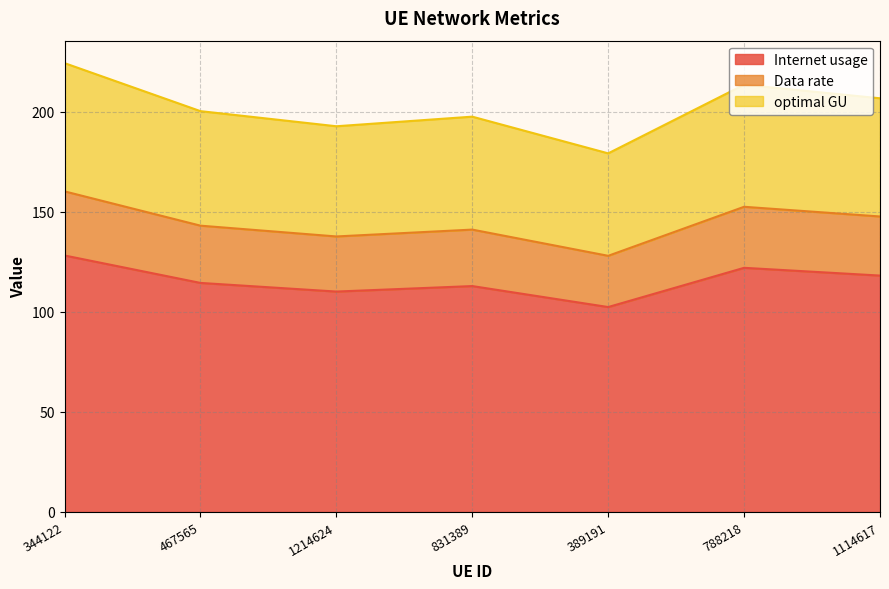

What is the label of the 4th point from the left?

831389